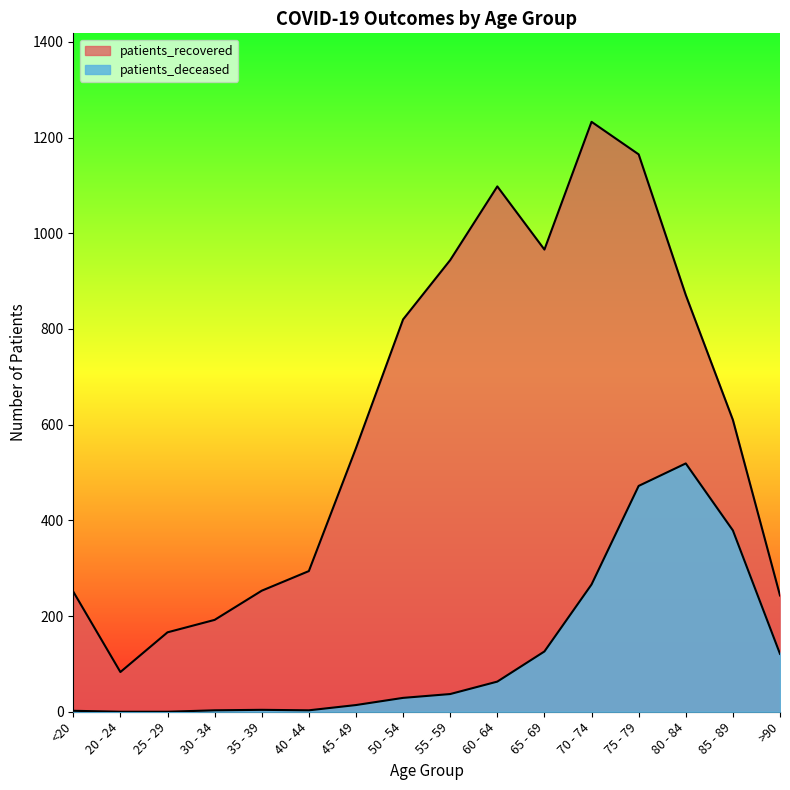

True or false: patients_recovered and patients_deceased cross at least once.

False